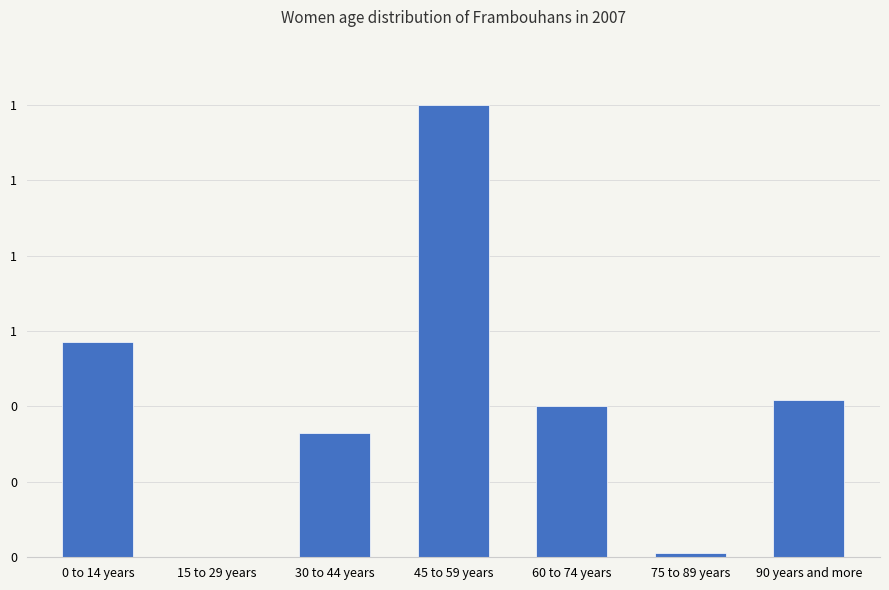

Rank the categories by value from highest to lowest.

45 to 59 years, 0 to 14 years, 90 years and more, 60 to 74 years, 30 to 44 years, 75 to 89 years, 15 to 29 years